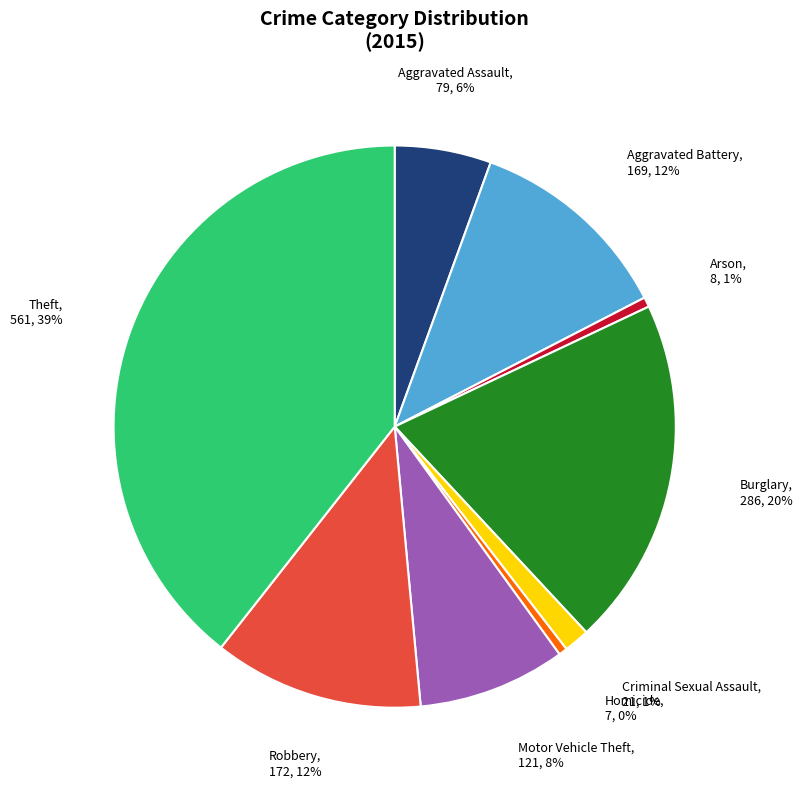

To the nearest percent, what portion does Theft represent?

39%